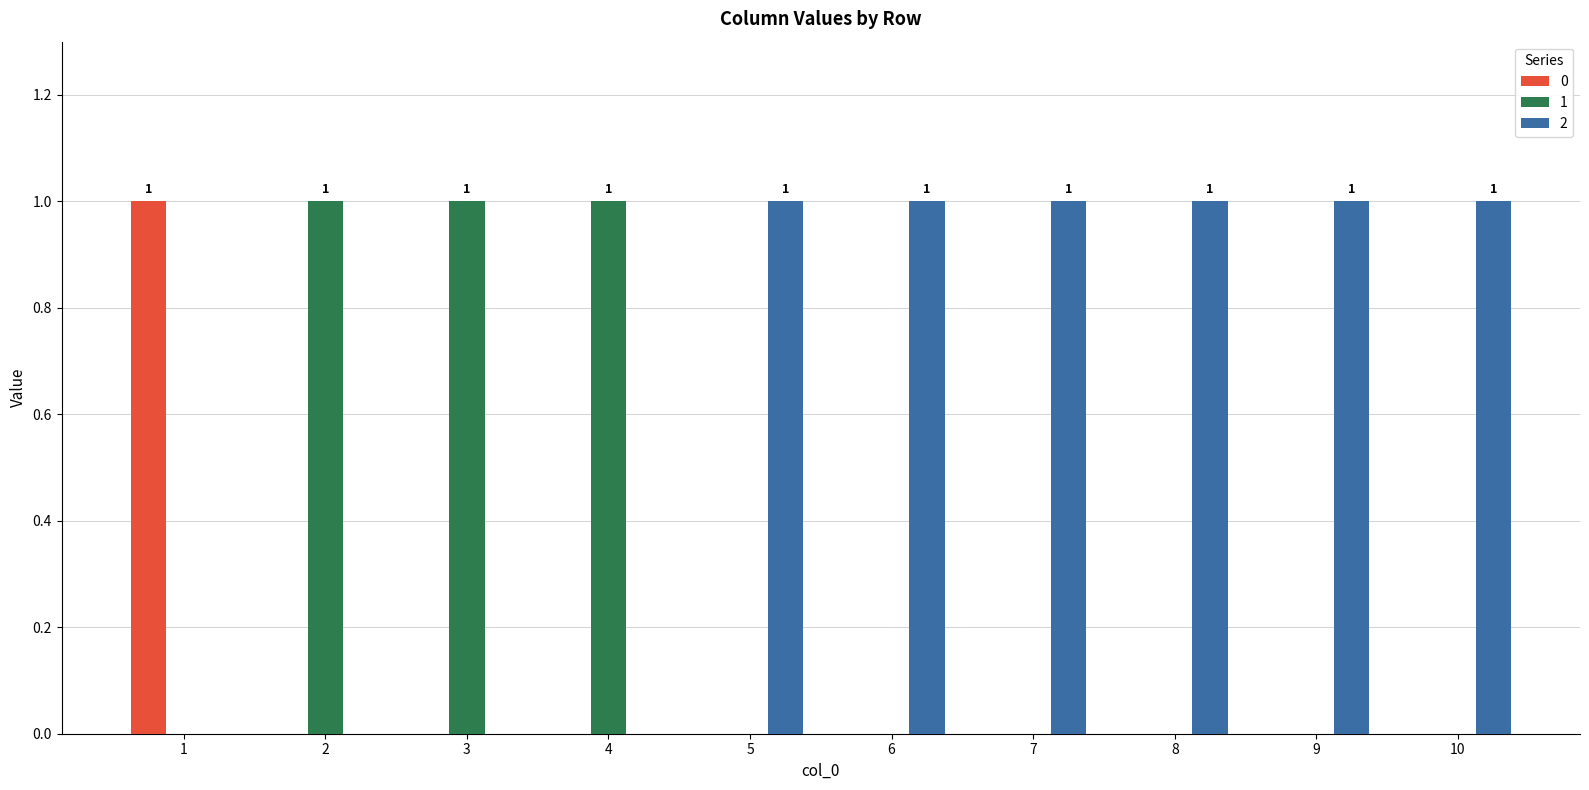

Is the value of 1 at 5 greater than the value of 2 at 9?

No